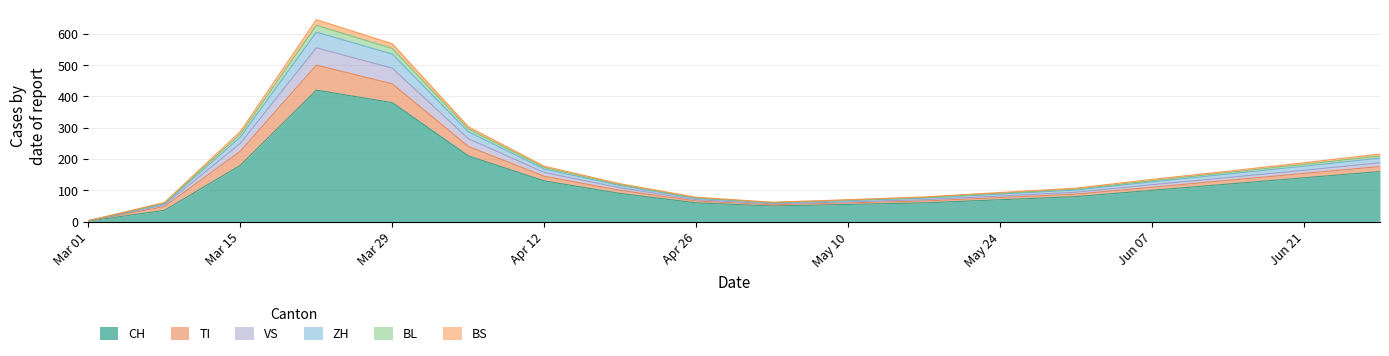

Does the chart have visible grid lines?

Yes